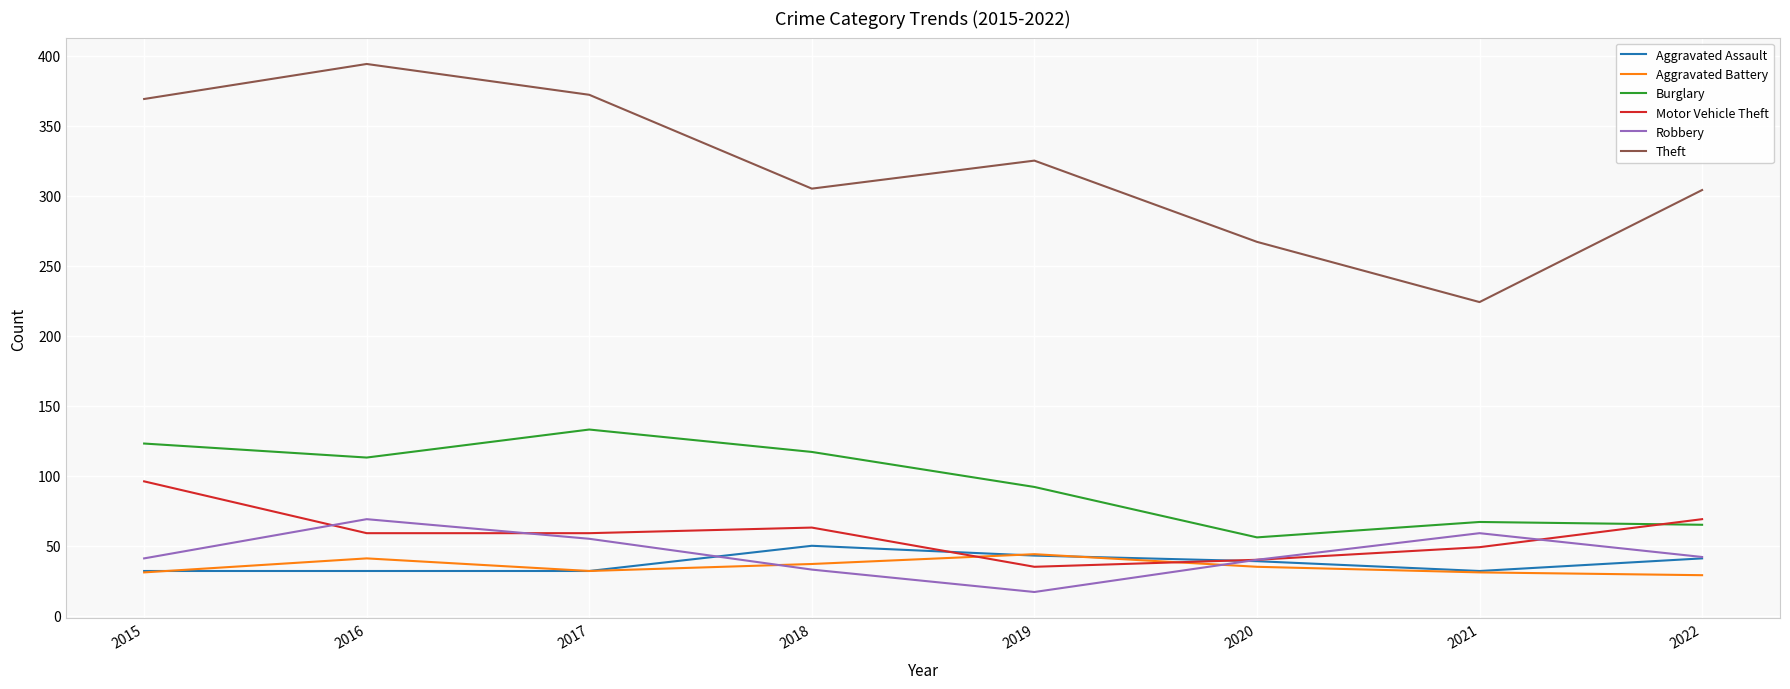

True or false: Theft and Aggravated Assault intersect in this chart.

False